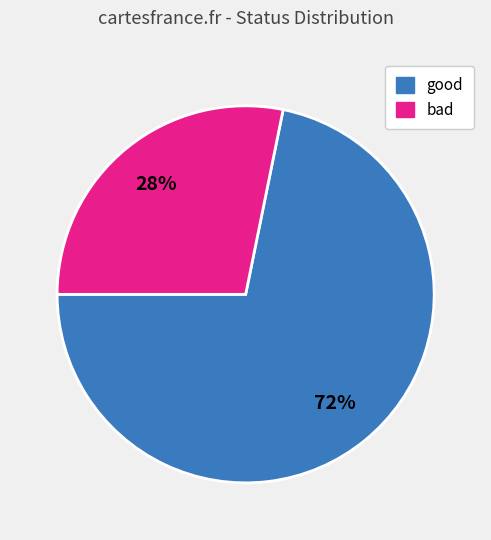

To the nearest percent, what portion does bad represent?

28%